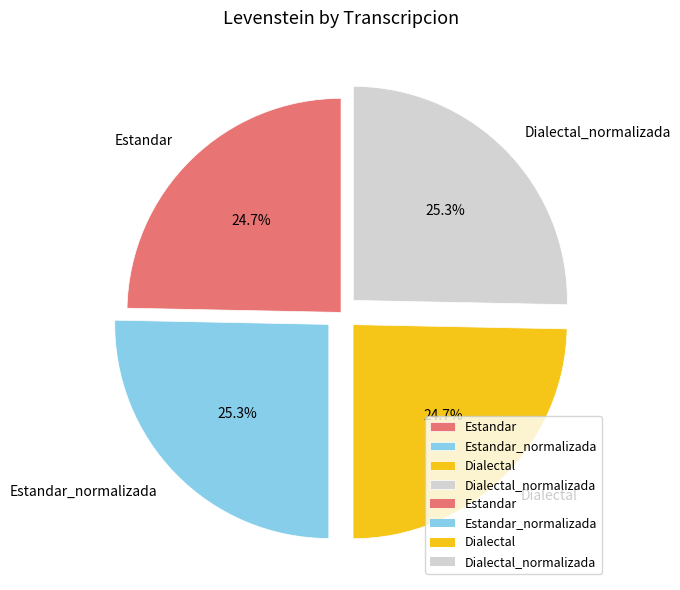

What percentage is the Estandar_normalizada slice, to the nearest percent?

25%